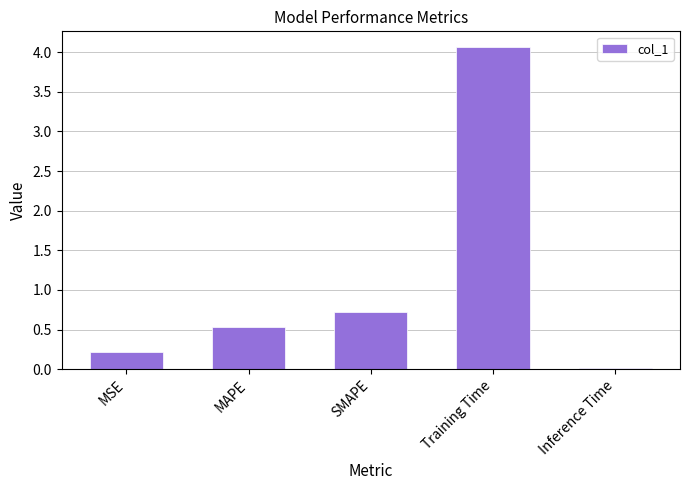

What position from the left is SMAPE?

3